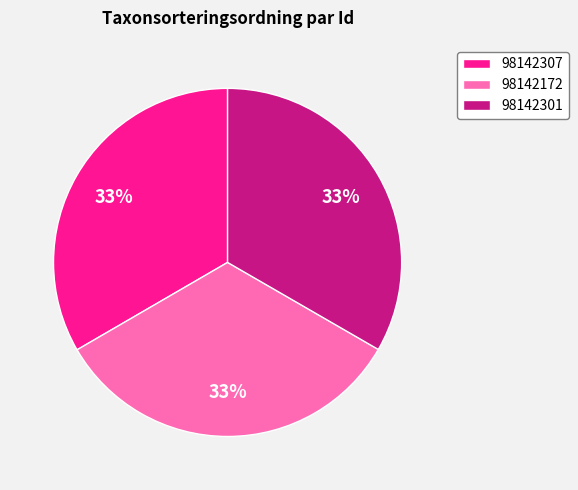

To the nearest percent, what portion does 98142172 represent?

33%